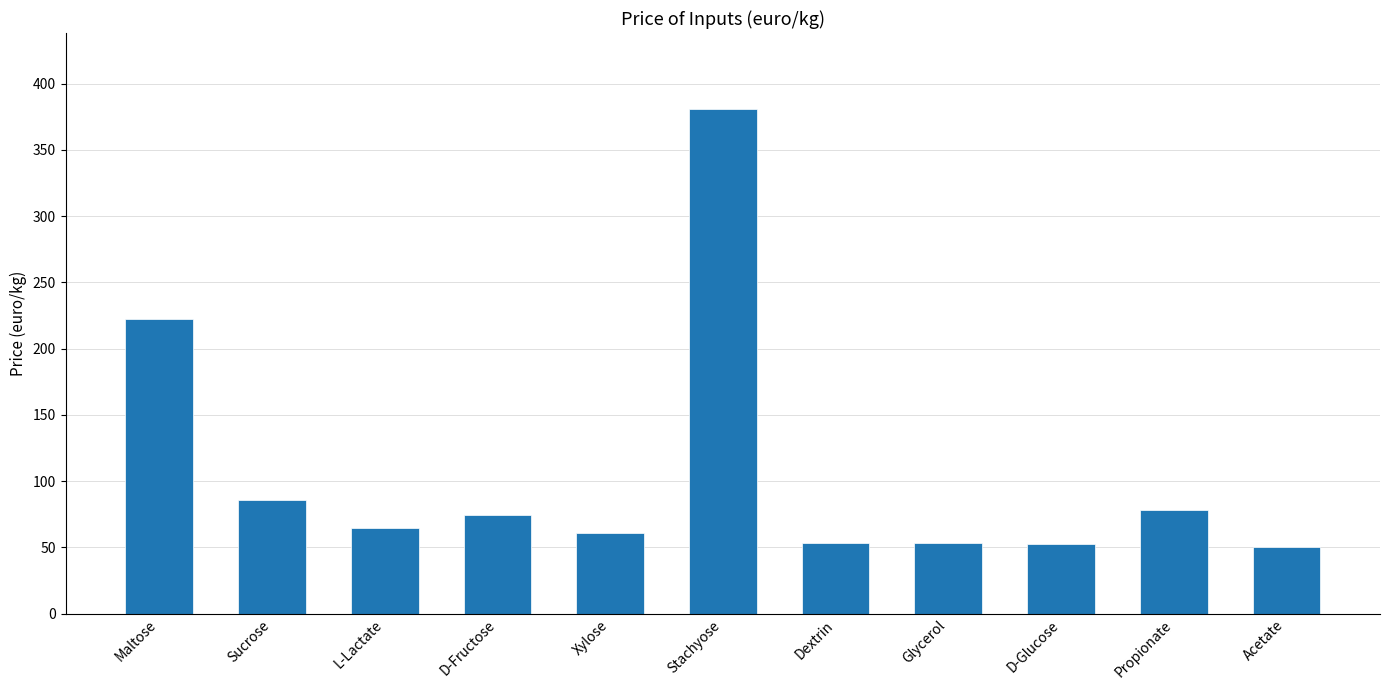

Does the chart contain any negative values?

No